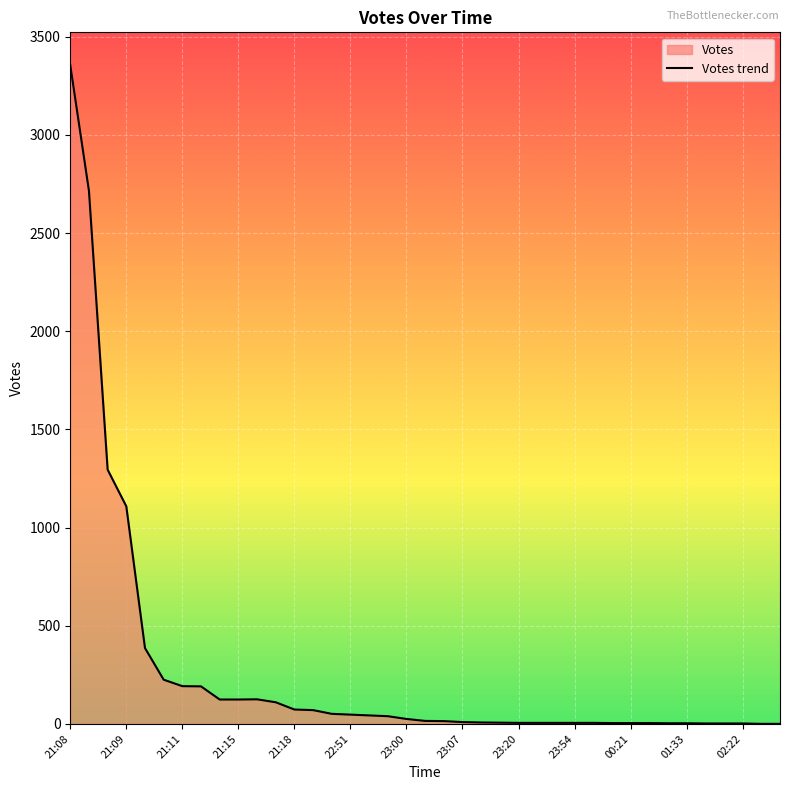

Is it true that the value at 21:11 is 192?

True